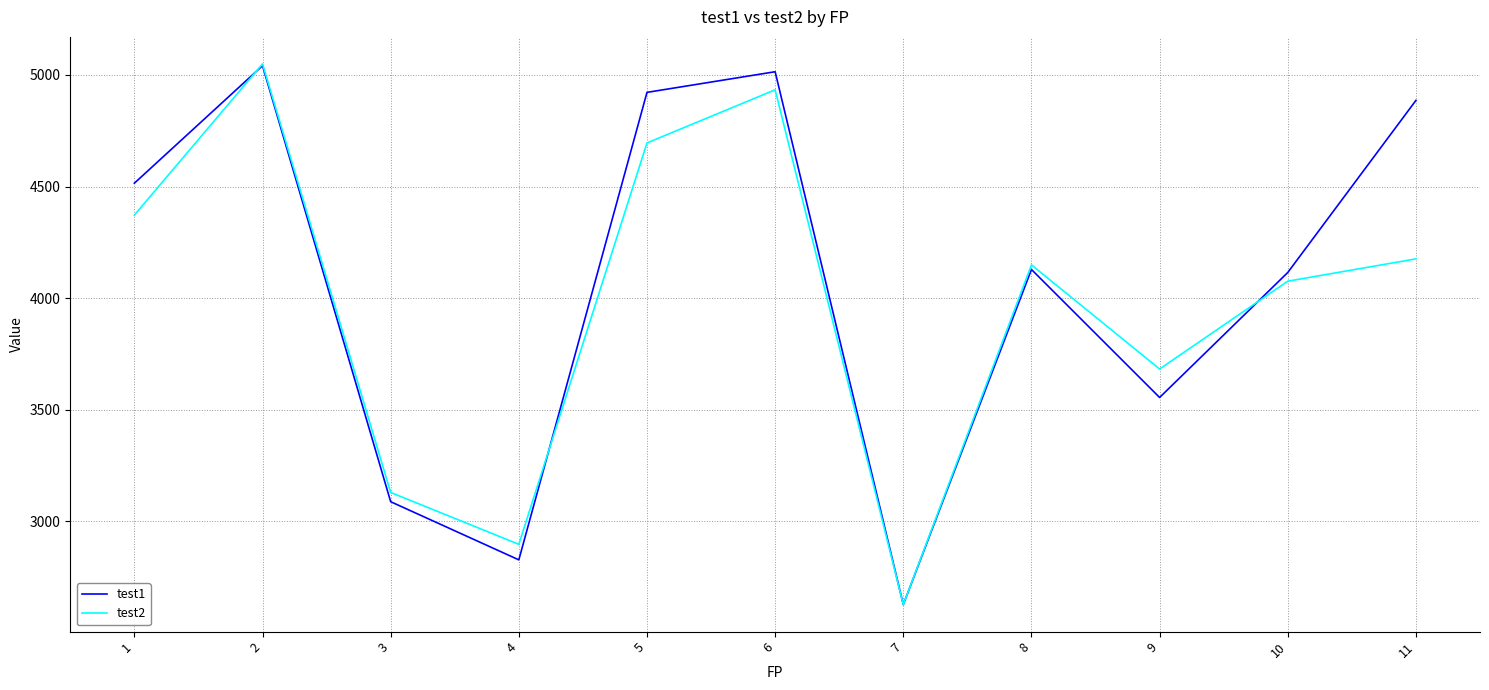

How many lines are shown in the chart?

2